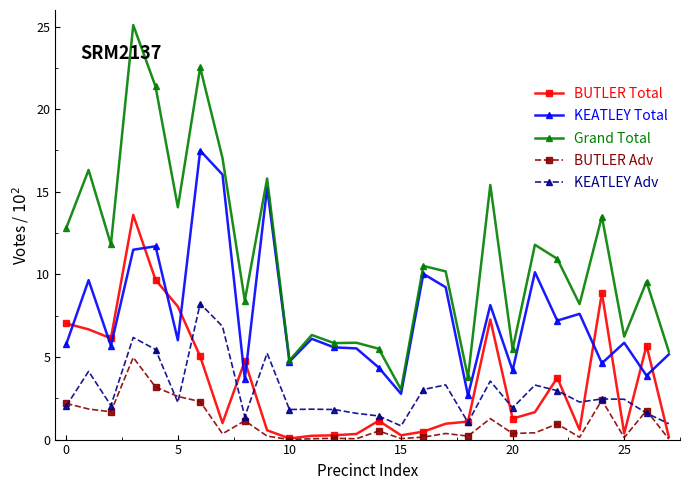

Which series has the largest total across all categories?

Grand Total